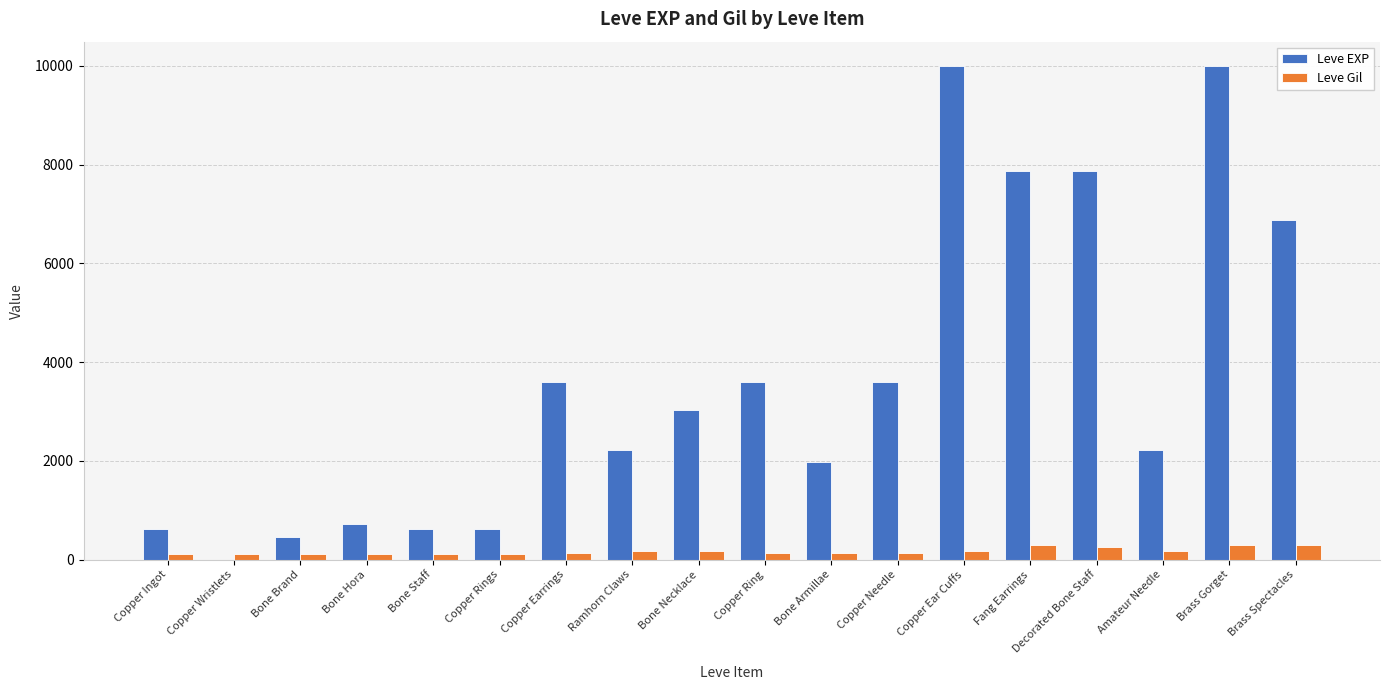

The value of Leve EXP at Bone Hora is 293. True or false?

False